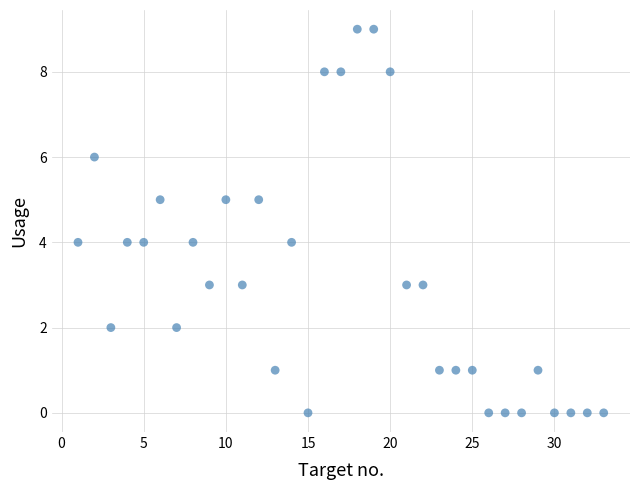

What is the range of Y values (max minus min)?

9